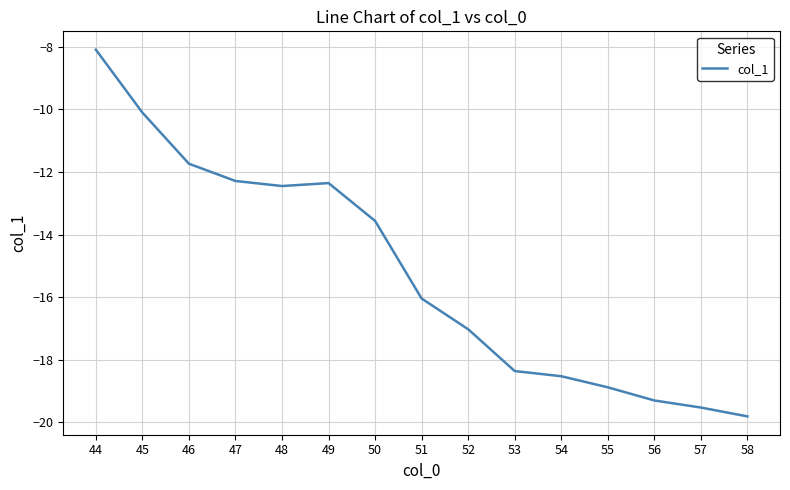

Which category has the highest value across all series?

44